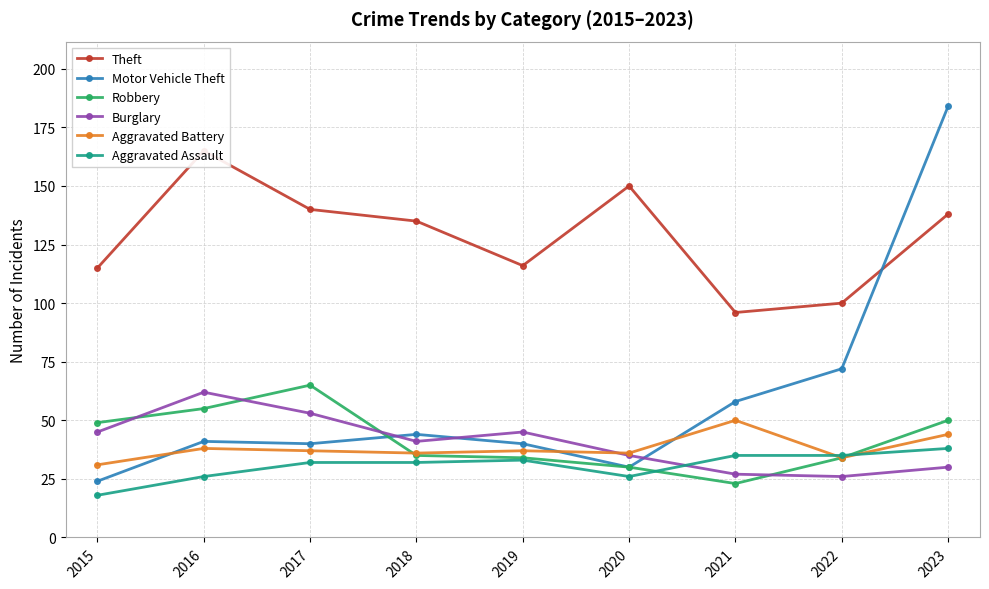

What value does the Motor Vehicle Theft series have at 2015, to the nearest 5?

25